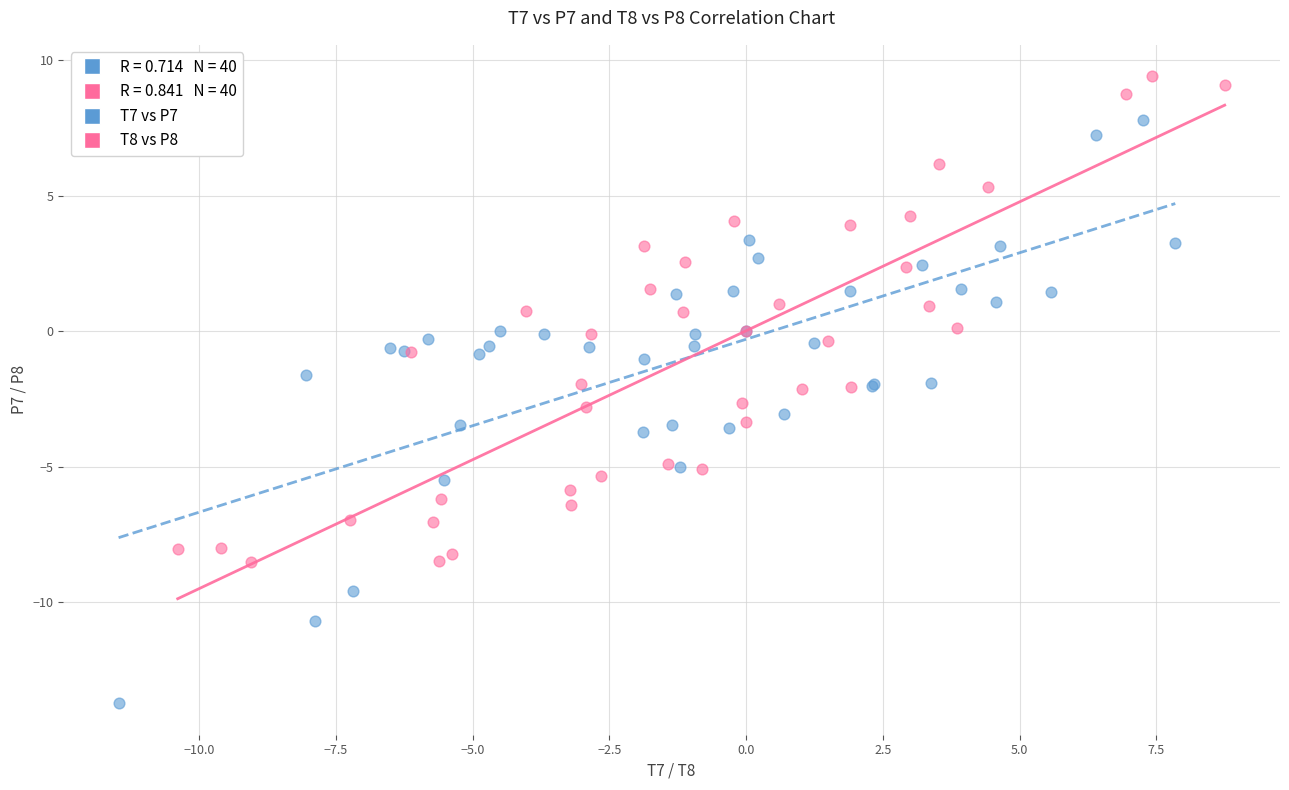

Which series contains the lowest Y value?

T7 vs P7